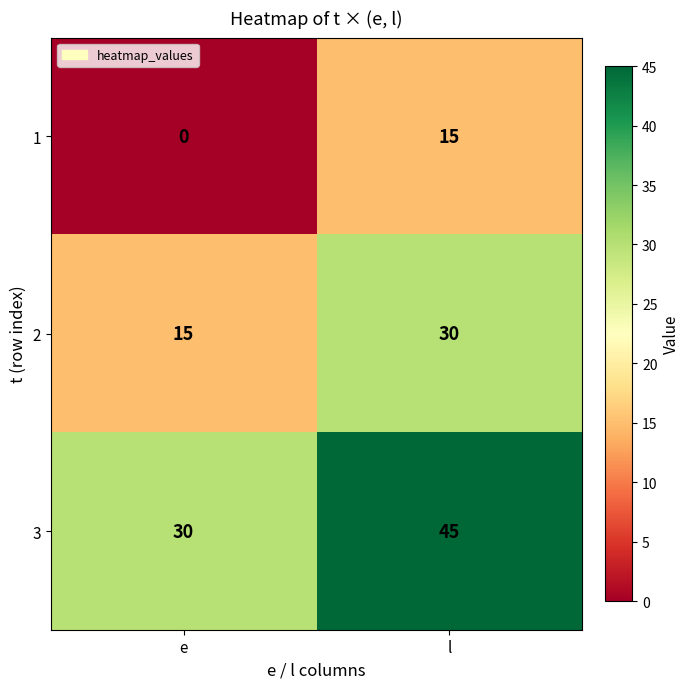

What is the difference between the highest and lowest values at e?

30